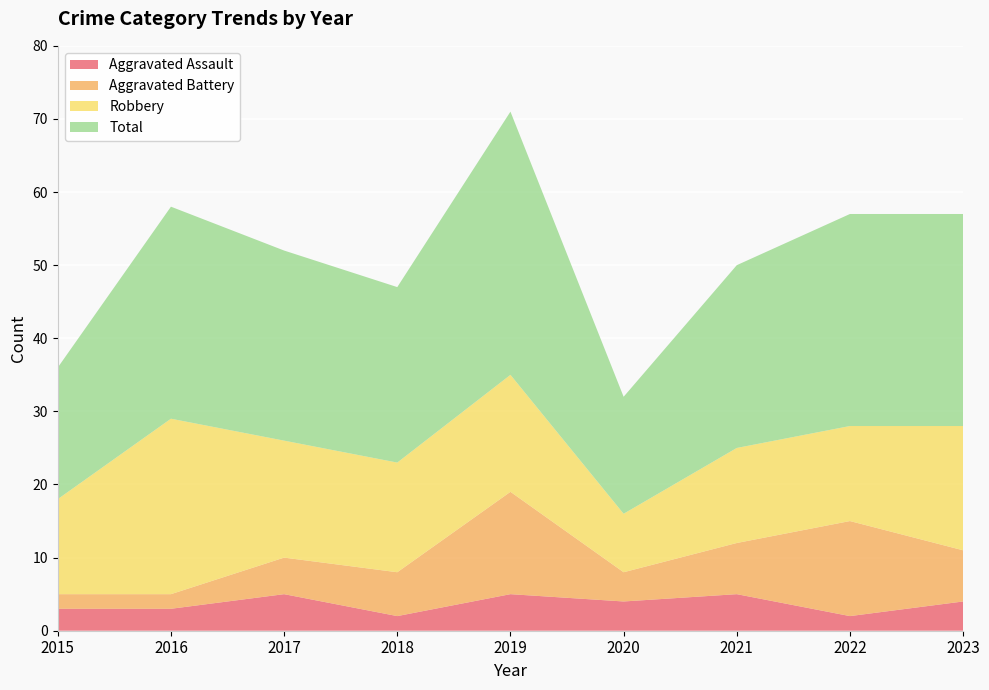

Reading left to right, transcribe all the data shown in this chart.

Aggravated Assault: 3	3	5	2	5	4	5	2	4
Aggravated Battery: 2	2	5	6	14	4	7	13	7
Robbery: 13	24	16	15	16	8	13	13	17
Total: 18	29	26	24	36	16	25	29	29